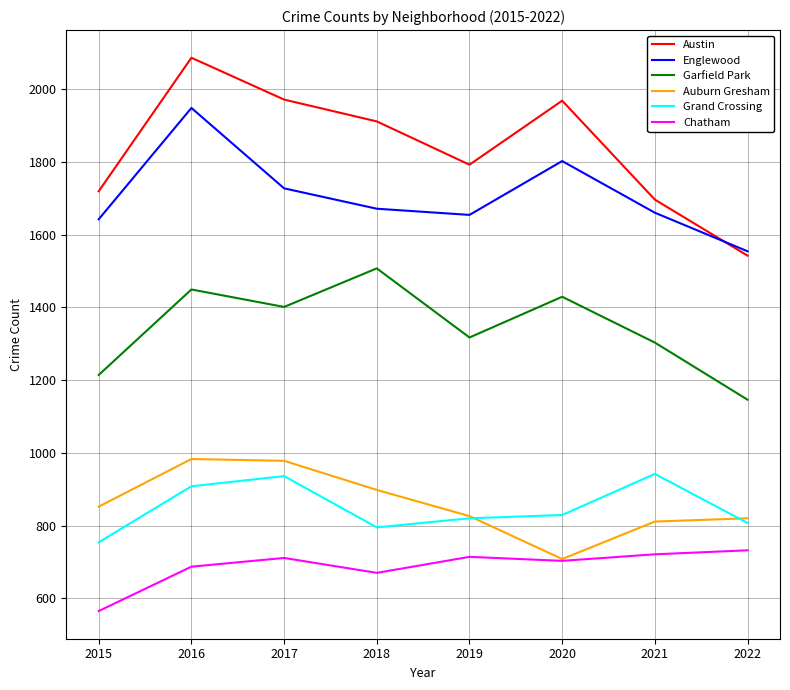

True or false: Auburn Gresham and Garfield Park intersect in this chart.

False